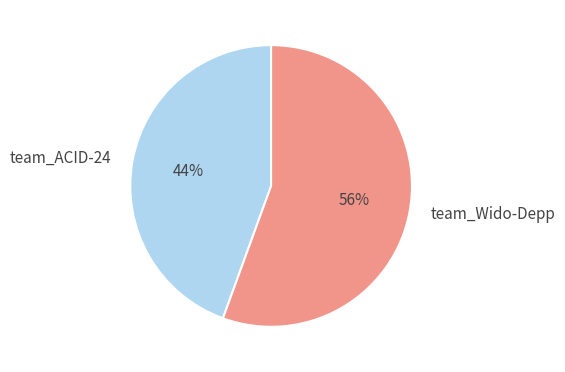

Which has a higher value, team_Wido-Depp or team_ACID-24?

team_Wido-Depp